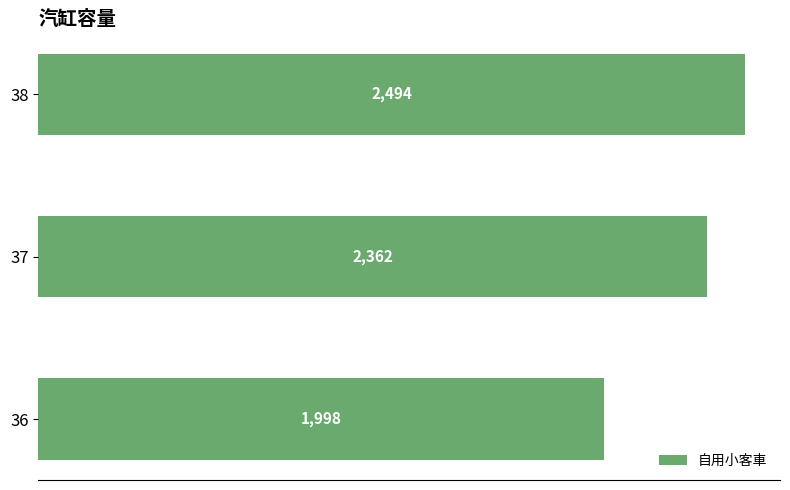

Reading top to bottom, transcribe all the data shown in this chart.

2494	2362	1998